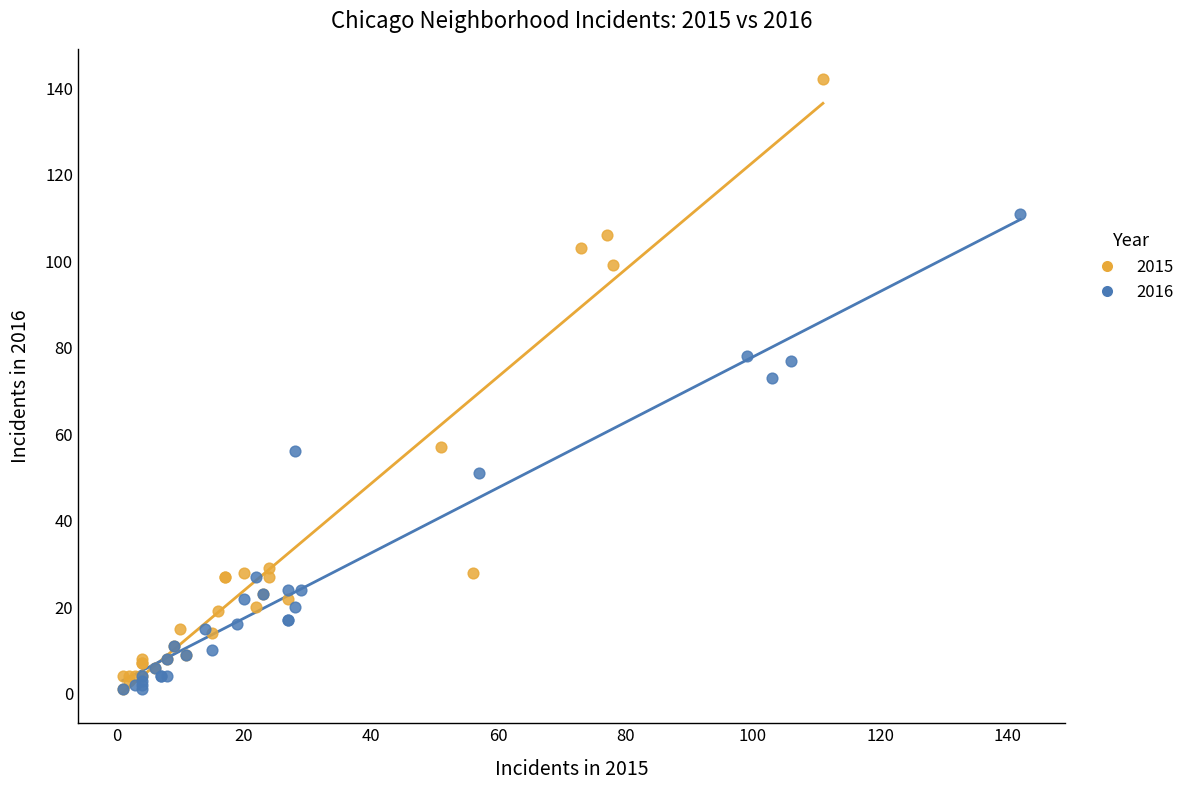

What are all the series names shown in the legend?

2015, 2016